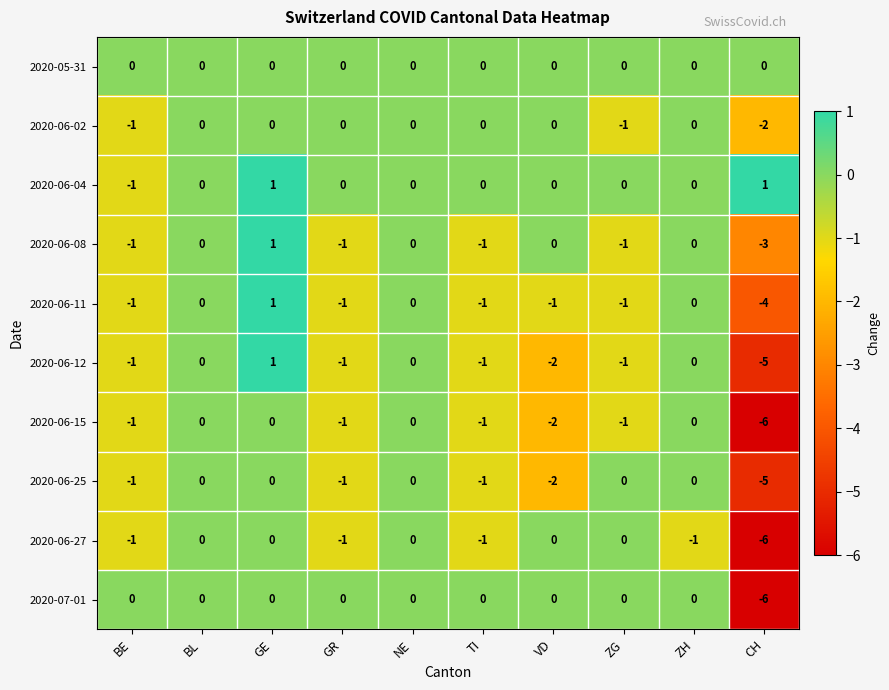

What is the lowest value of the 2020-06-08 series?

-3